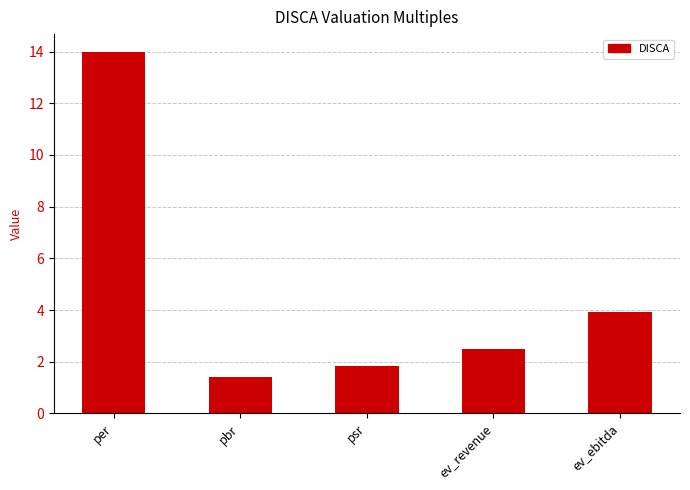

True or false: the data shows 3.5 at per.

False